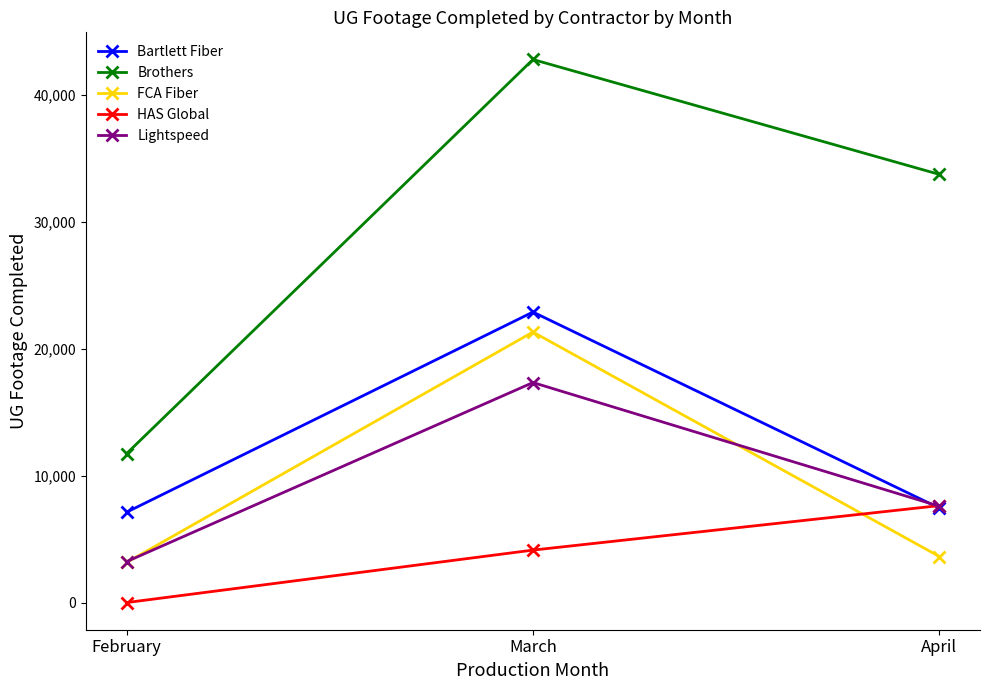

Is this an area chart (filled region under the line)?

No